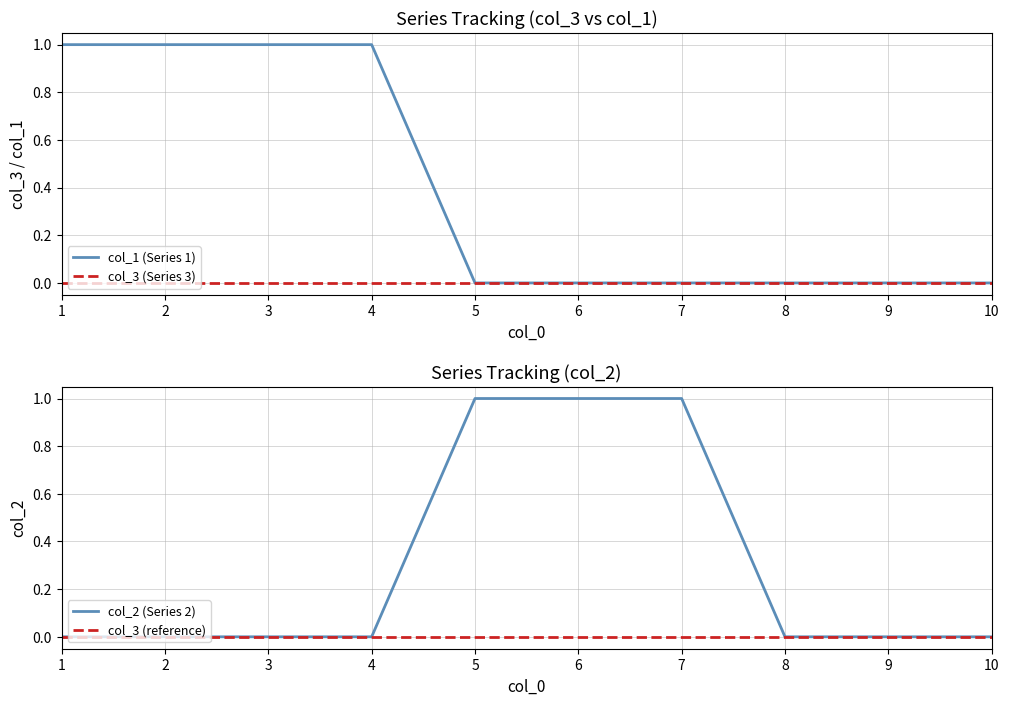

Reading left to right, extract all data points from this chart.

col_1 (Series 1): 1	1	1	1	0	0	0	0	0	0
col_3 (Series 3): 0	0	0	0	0	0	0	0	0	0
col_2 (Series 2): 0	0	0	0	1	1	1	0	0	0
col_3 (reference): 0	0	0	0	0	0	0	0	0	0